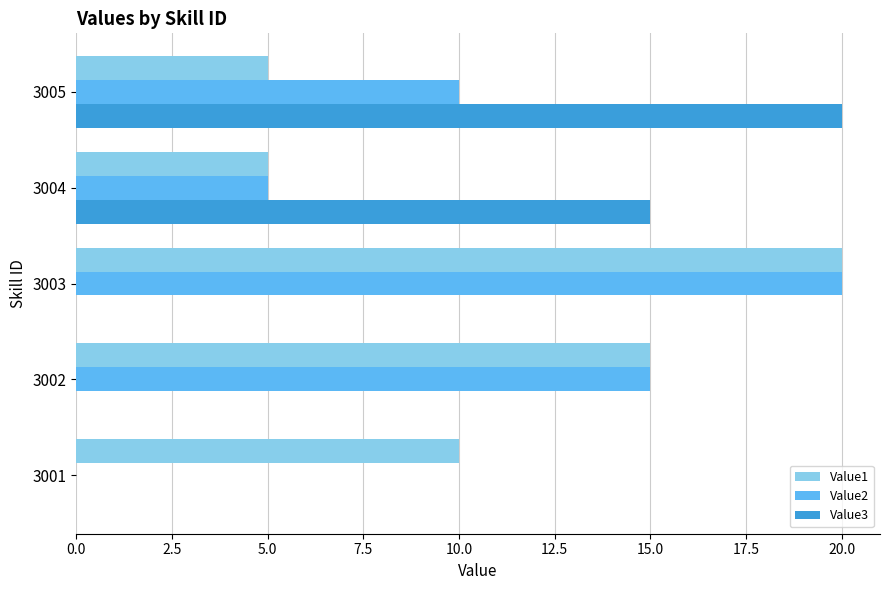

Is the value of Value3 at 3003 greater than the value of Value1 at 3005?

No